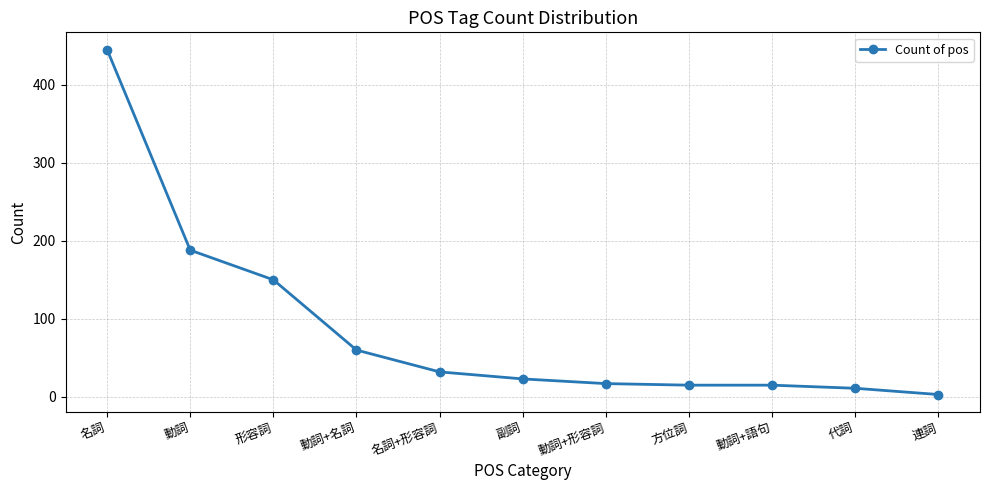

At which label is the value closest to 224?

動詞